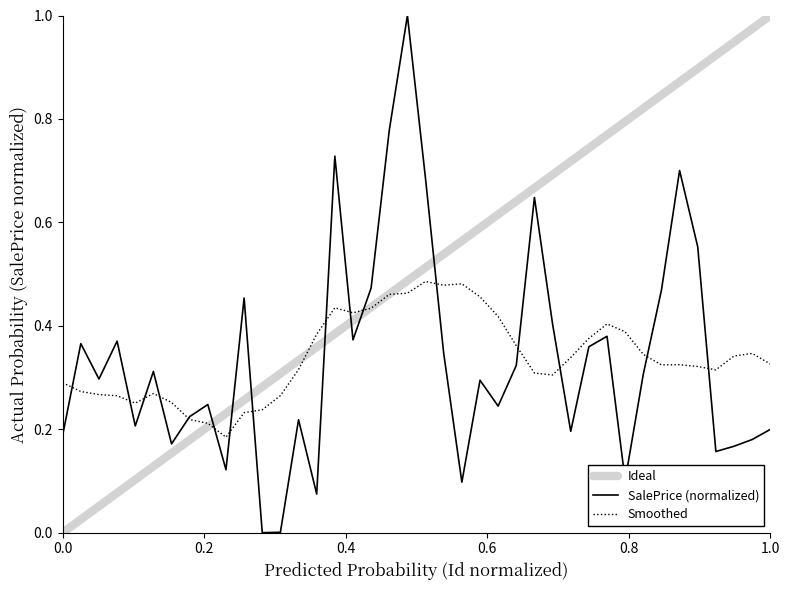

What is the sum of all values?

13.4